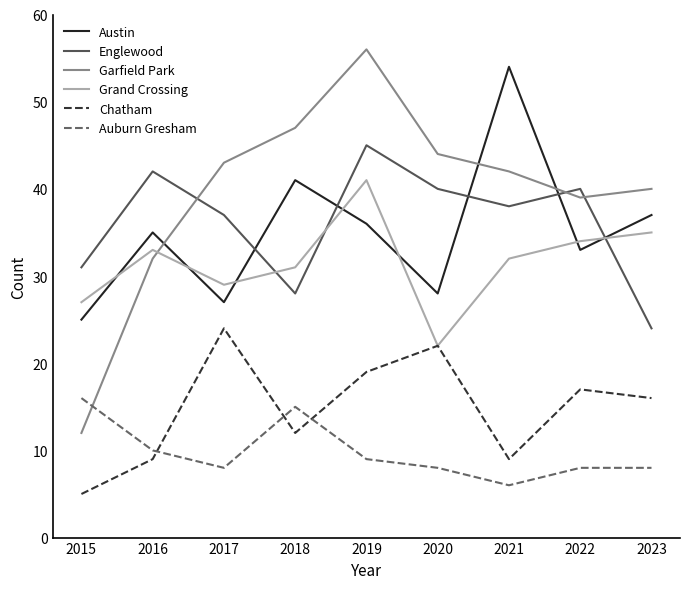

Is this an area chart (filled region under the line)?

No